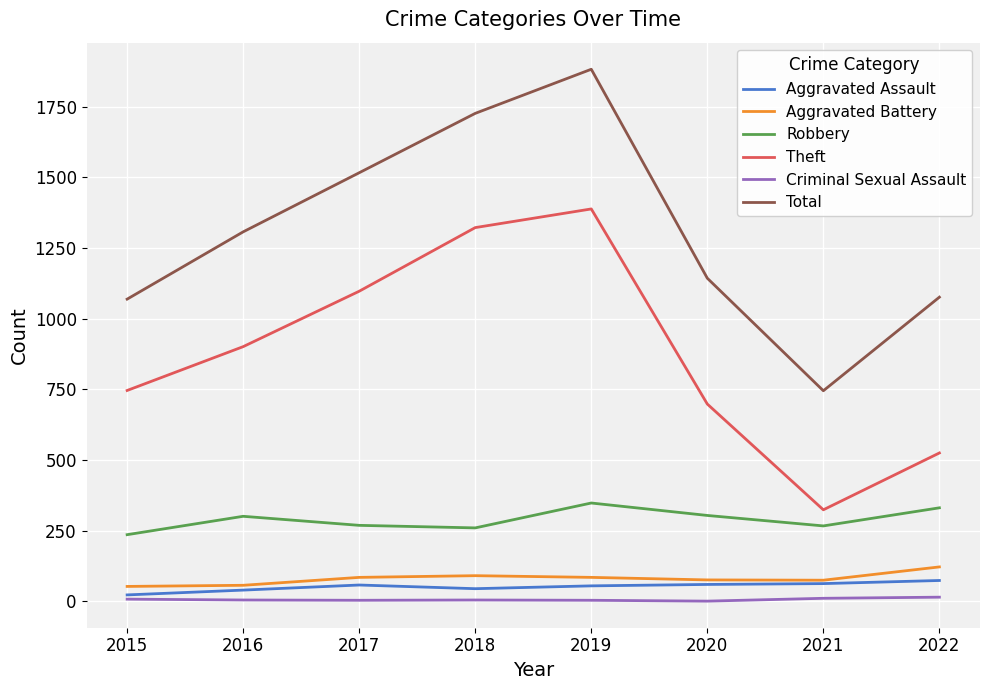

True or false: Criminal Sexual Assault and Total intersect in this chart.

False